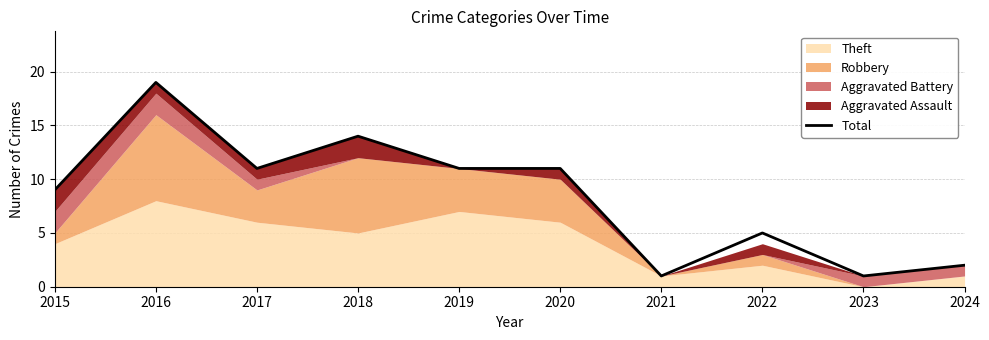

At which category does the data reach its first local peak?

2016